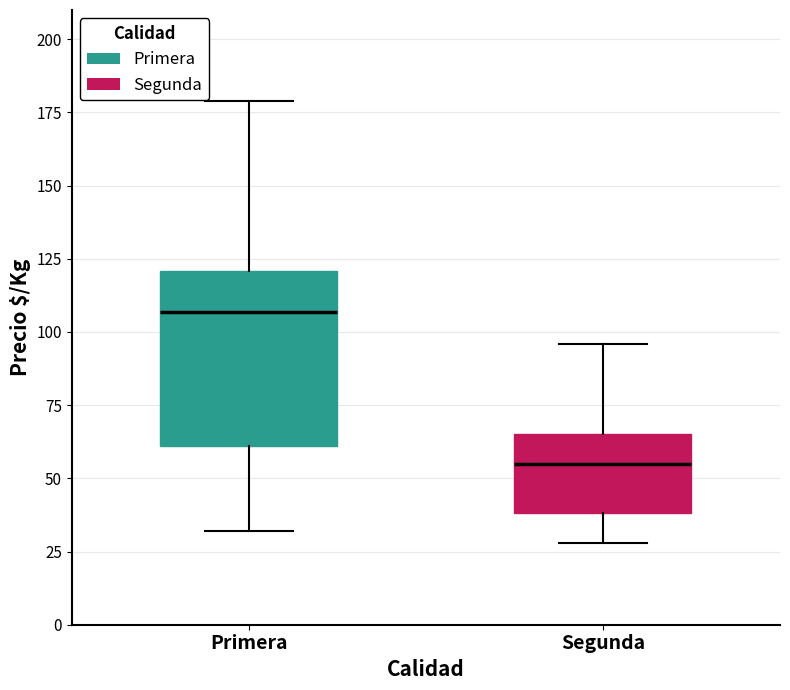

Where does the median line of the box for Primera sit on the y-axis? The values are not printed on the chart, so give them approximately, as read against the axis.

105